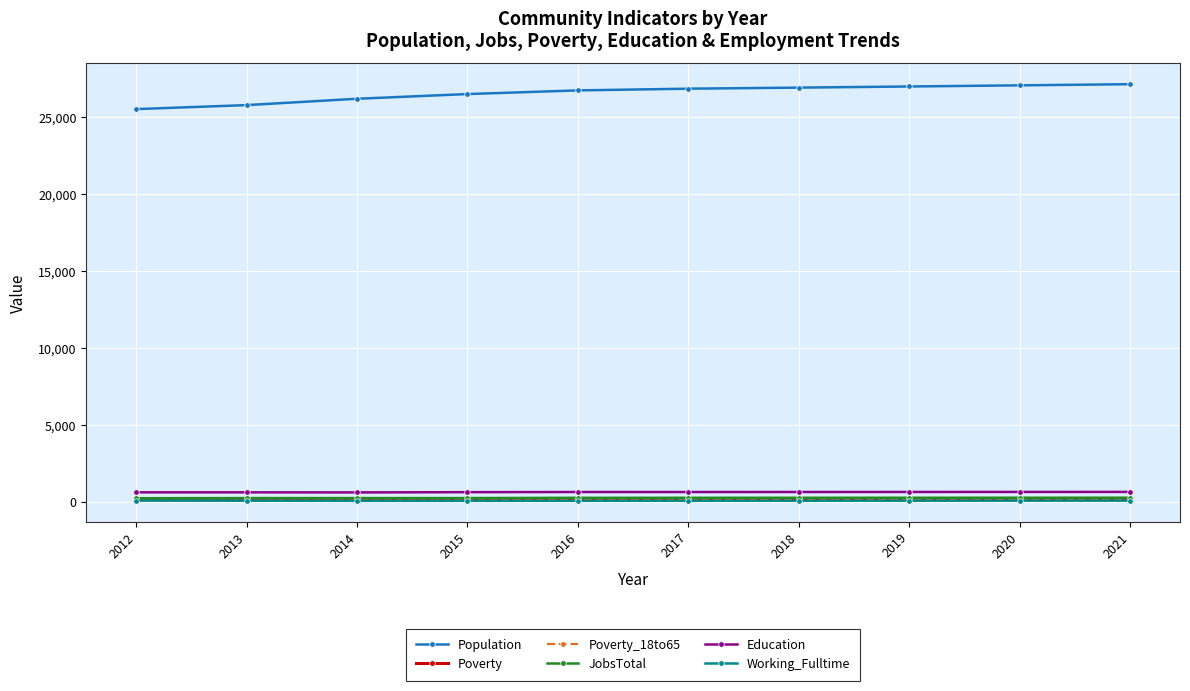

What is the total value across all series at 2021?

28468